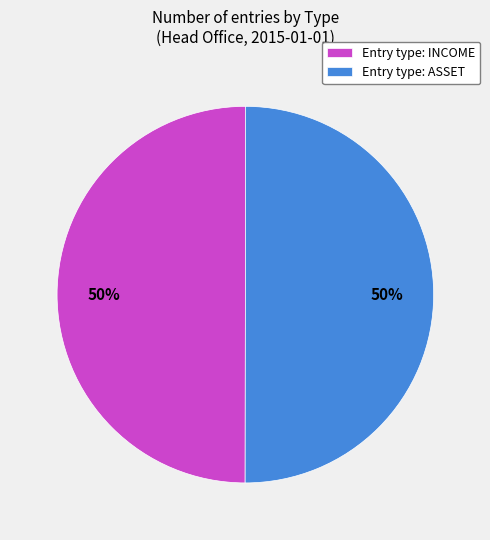

What percentage is the Entry type: INCOME slice, to the nearest percent?

50%